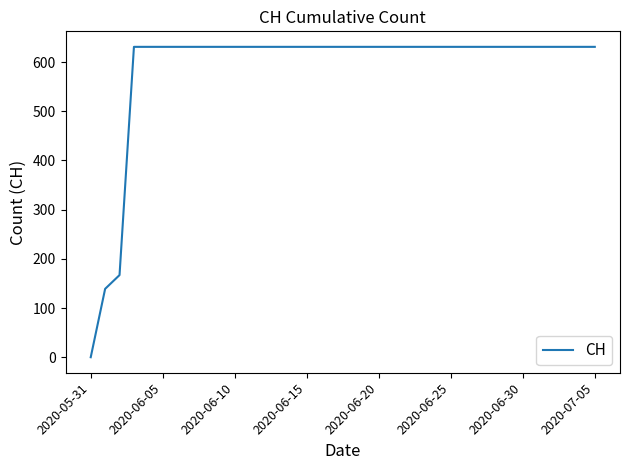

What is the maximum value shown in the chart?

631